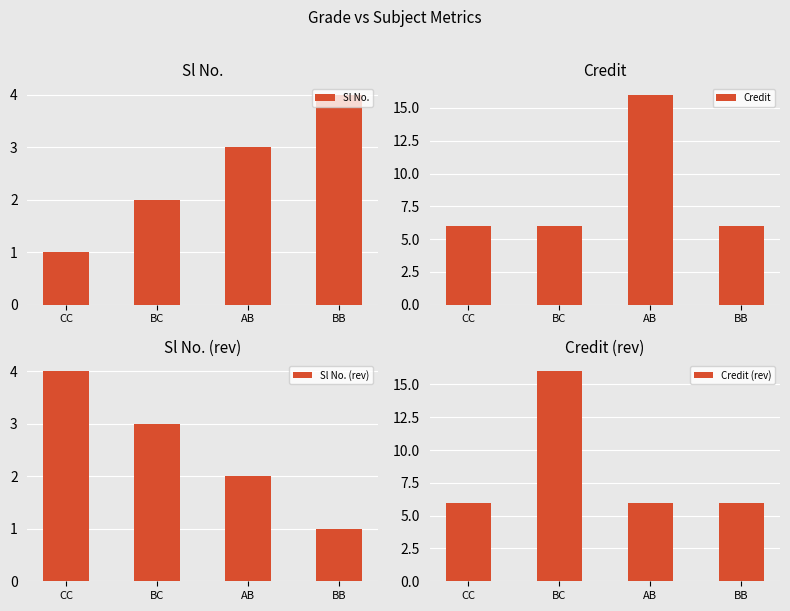

Which label corresponds to the largest value in the chart?

AB